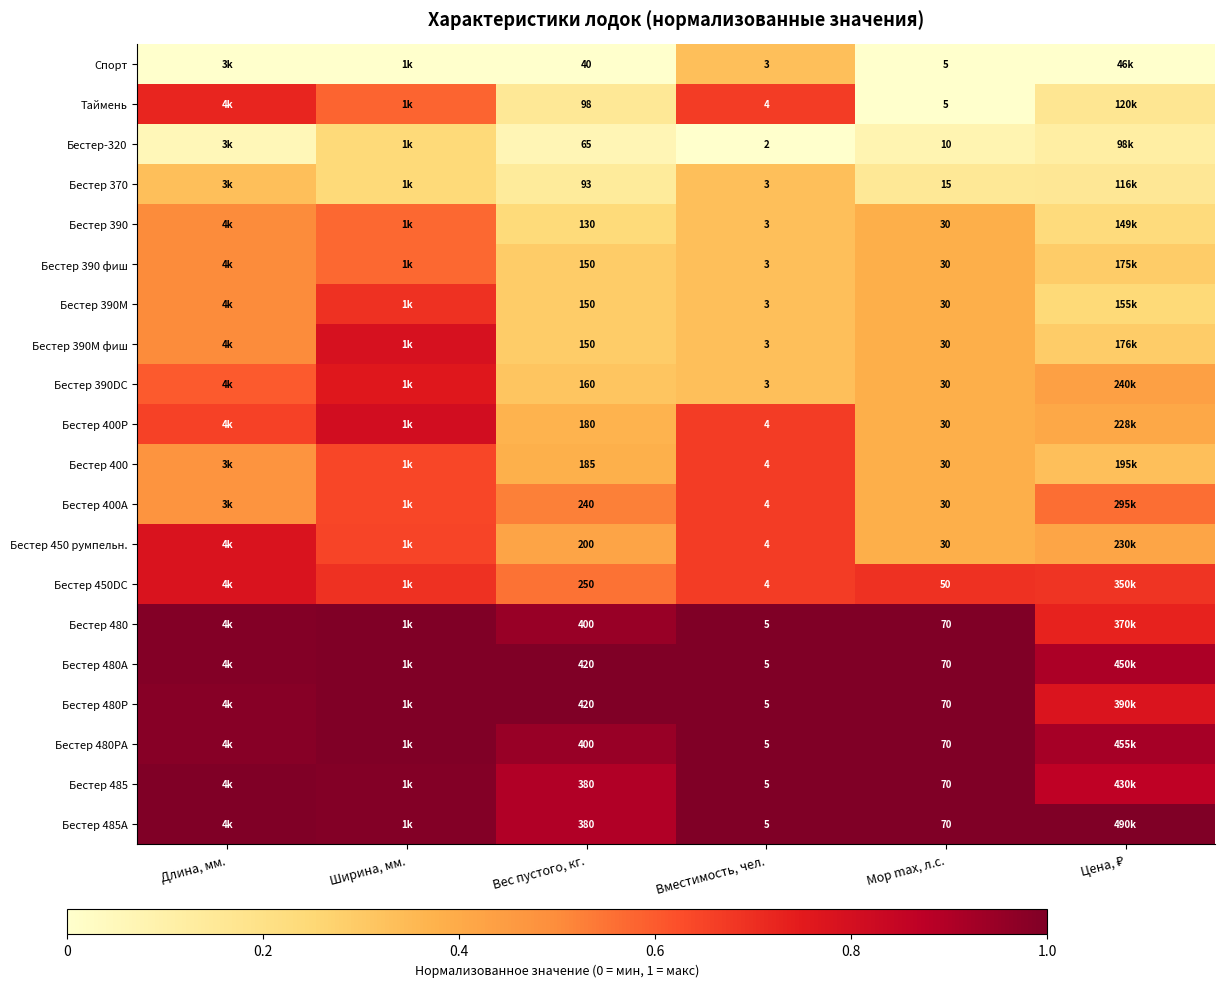

At which category is the sum across all series the highest?

Ширина, мм.